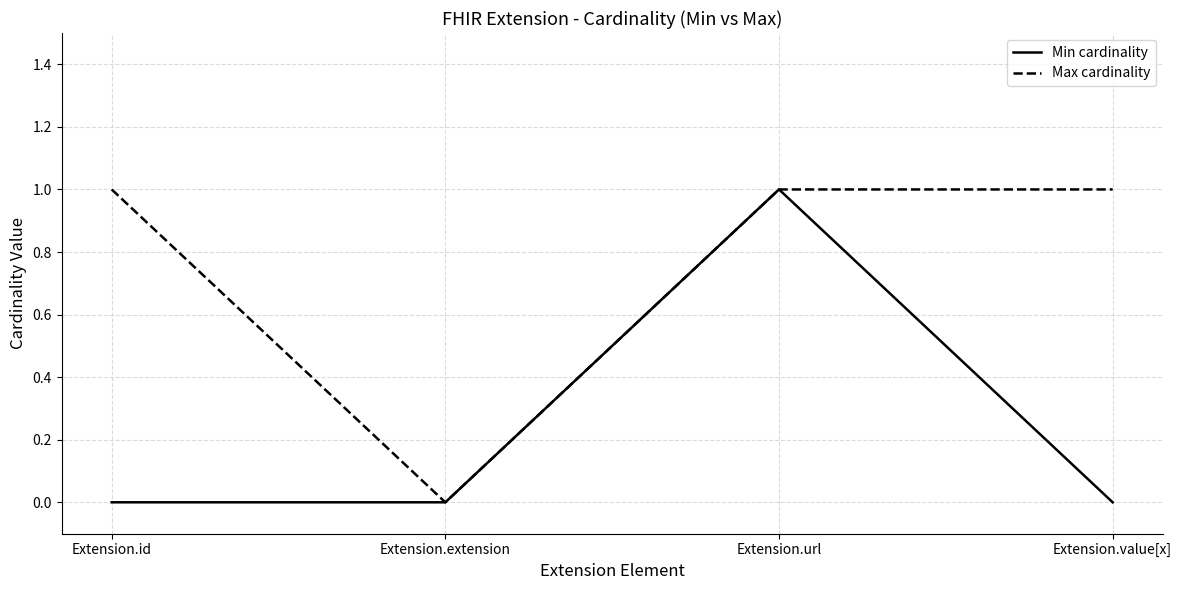

What is the total value across all series at Extension.value[x]?

1